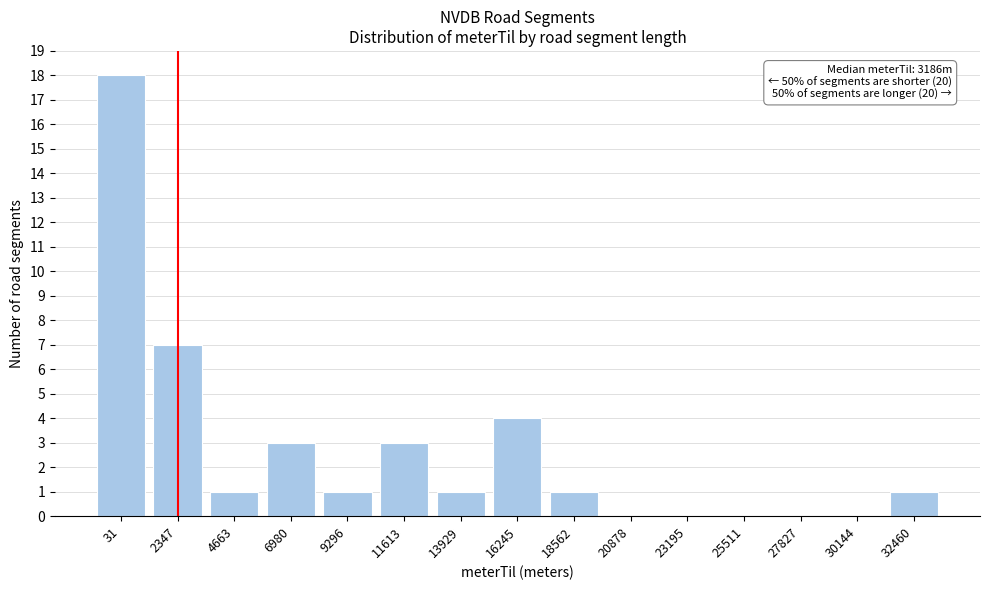

Reading right to left, list all the values displayed in this chart.

32460=1	30144=0	27827=0	25511=0	23195=0	20878=0	18562=1	16245=4	13929=1	11613=3	9296=1	6980=3	4663=1	2347=7	31=18